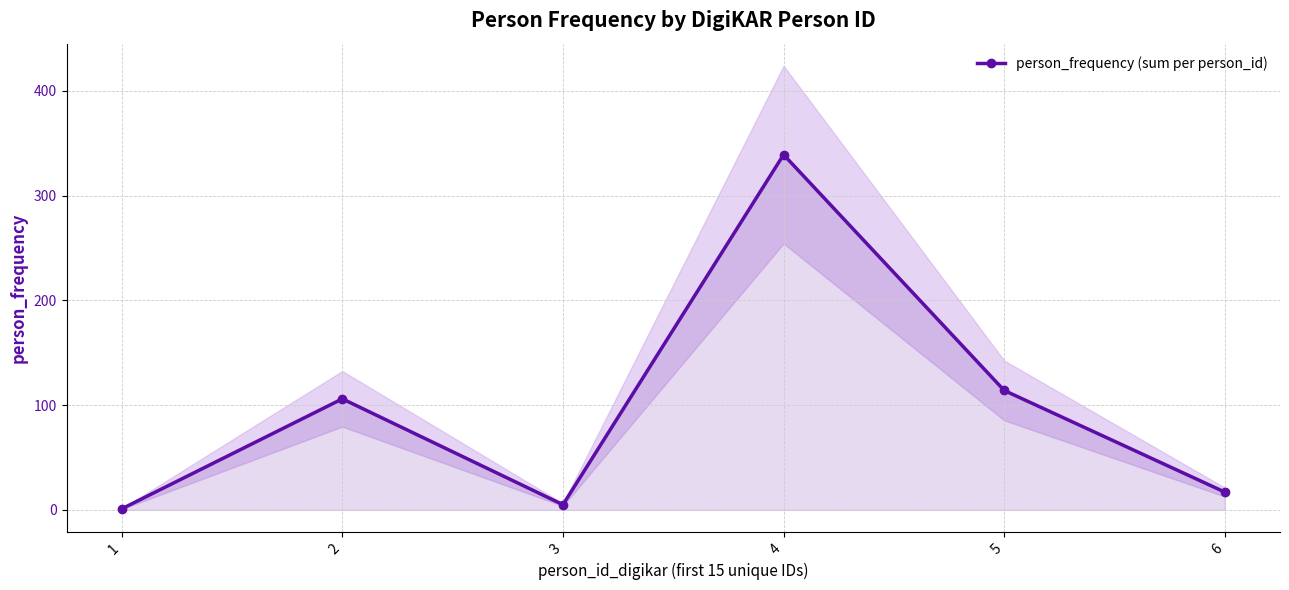

What is the sum of the values at 6 and 2?

123